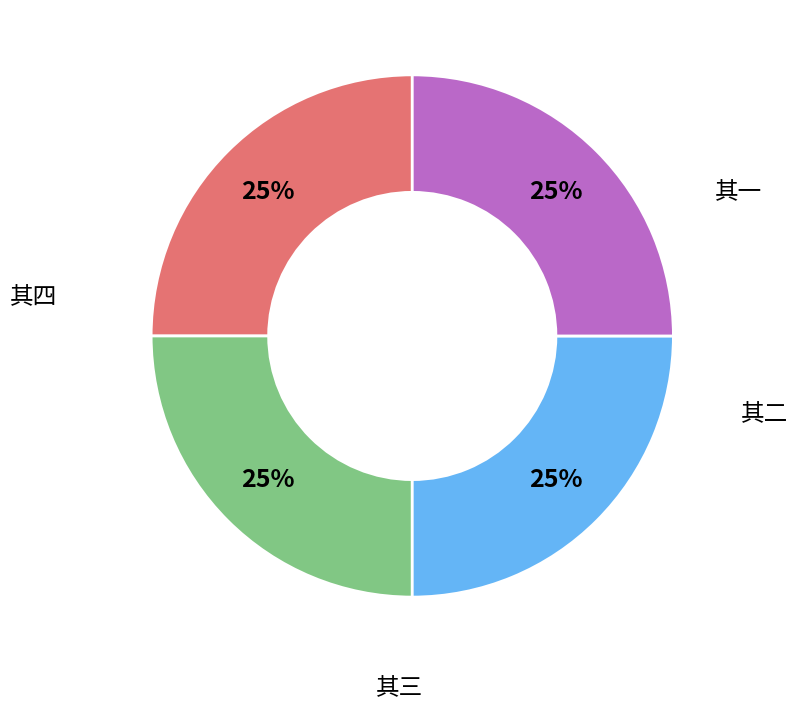

To the nearest percent, what is the average slice percentage?

25%